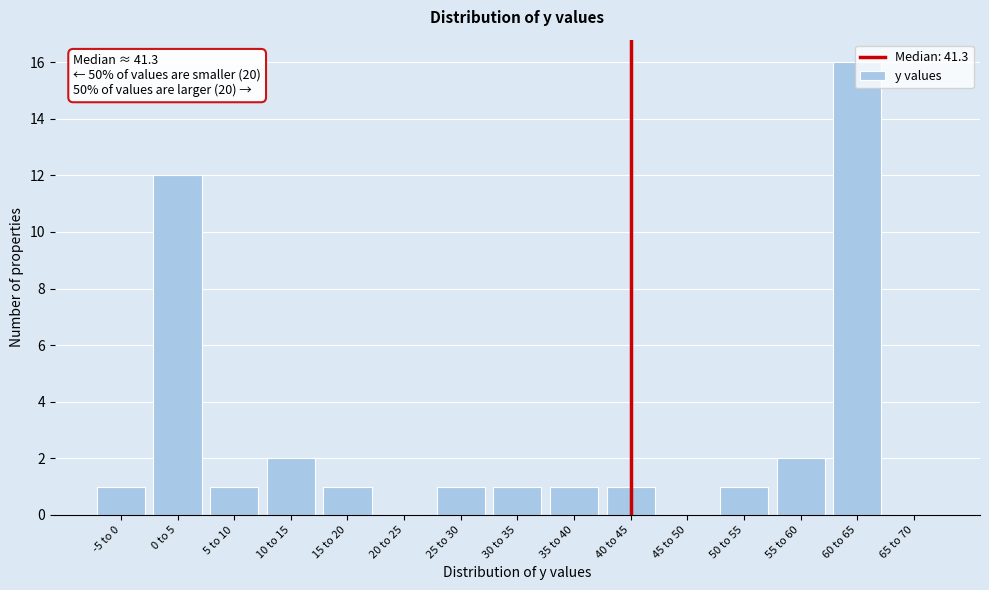

What is the change in value from 0 to 5 to 60 to 65?

+4